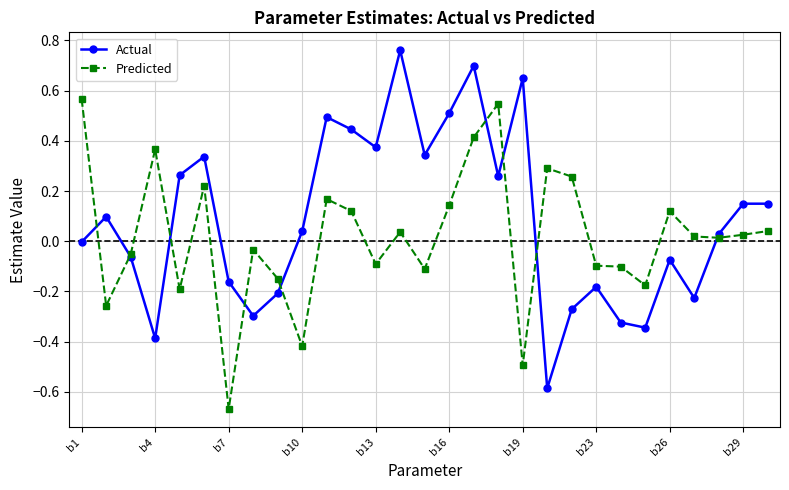

True or false: Predicted and Actual intersect in this chart.

True